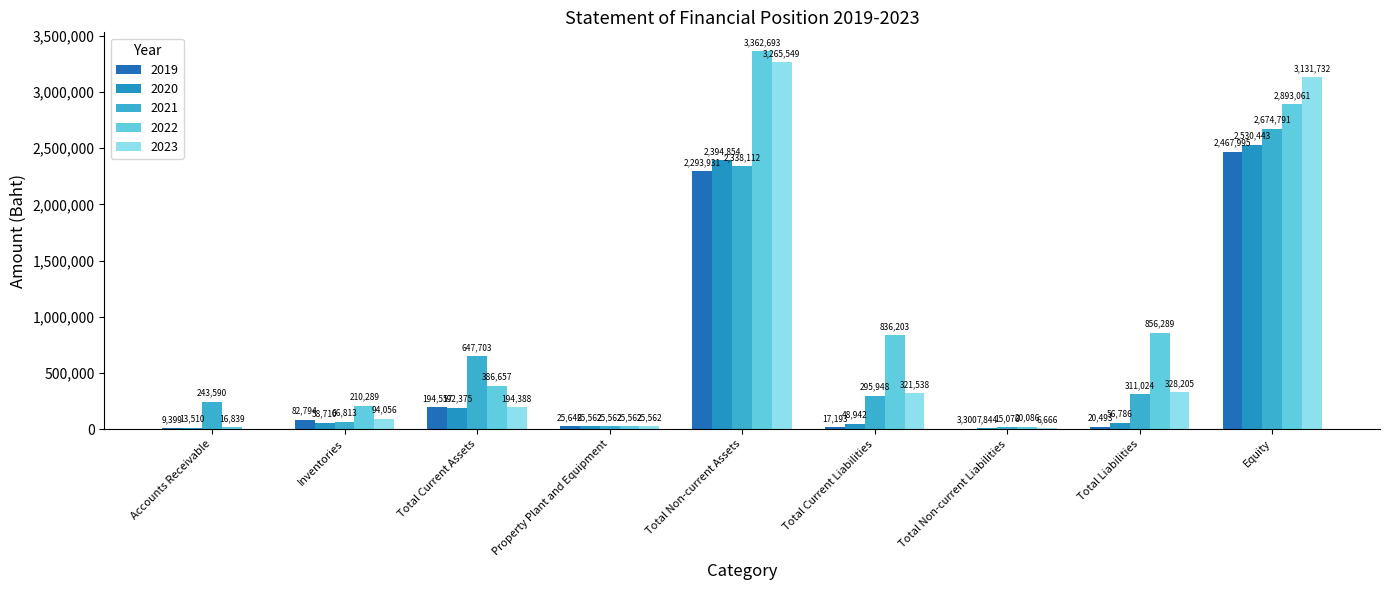

Does the chart contain stacked bars?

No